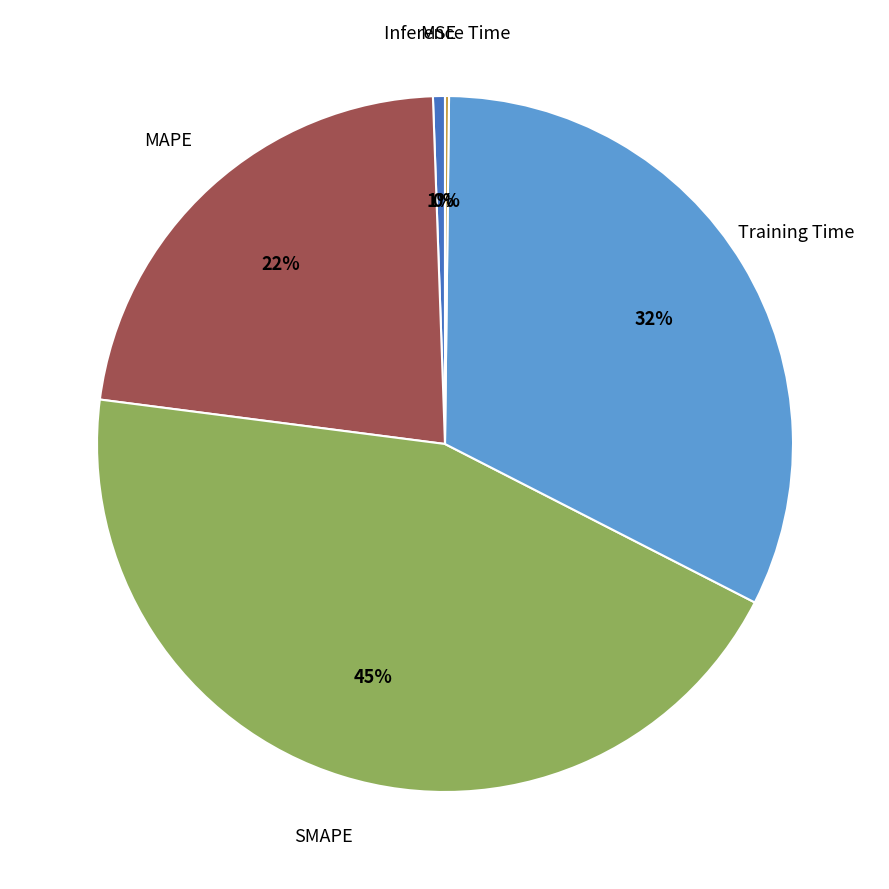

Is there any slice that represents more than half of the pie?

No